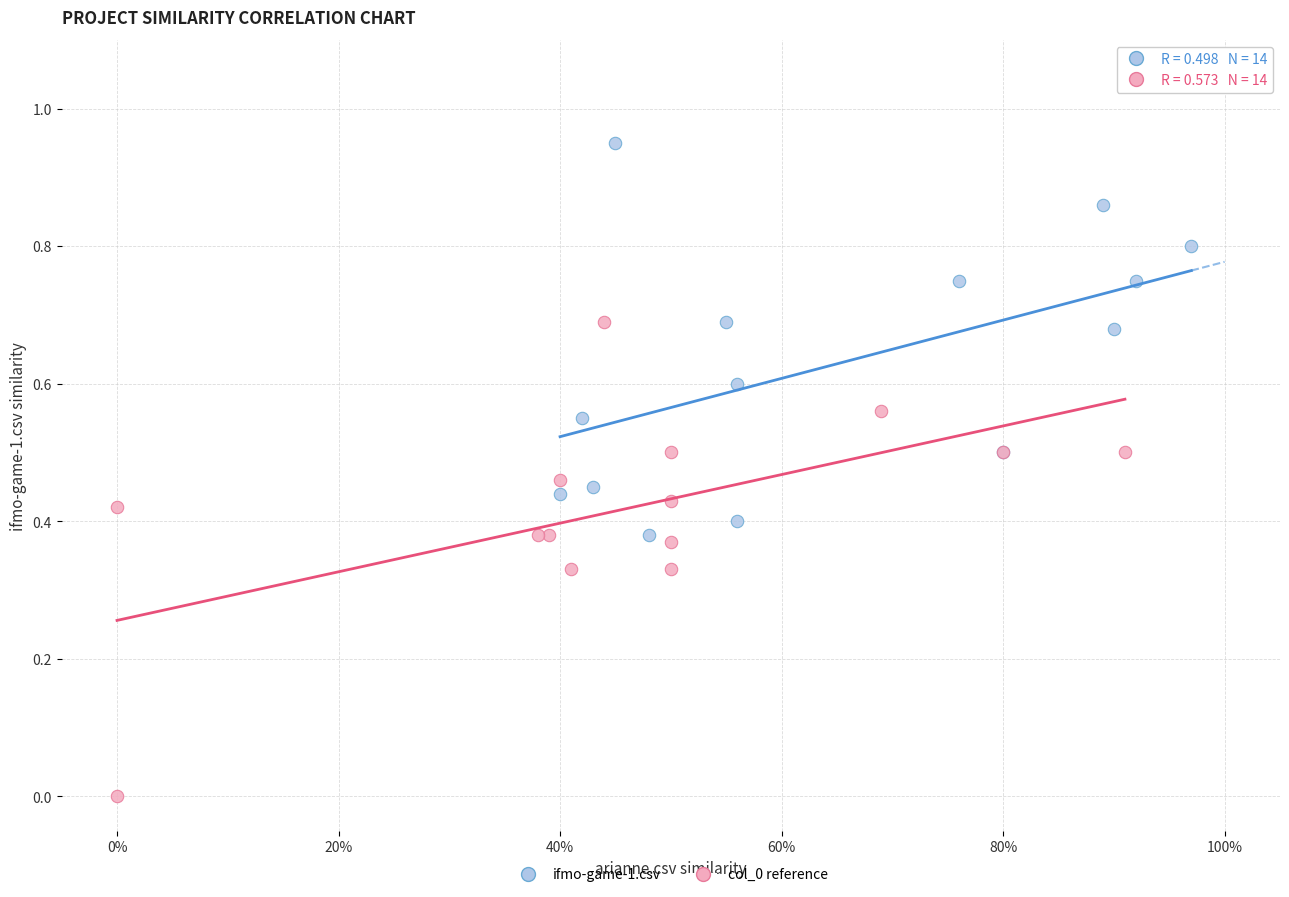

Which series contains the lowest Y value?

col_0 reference